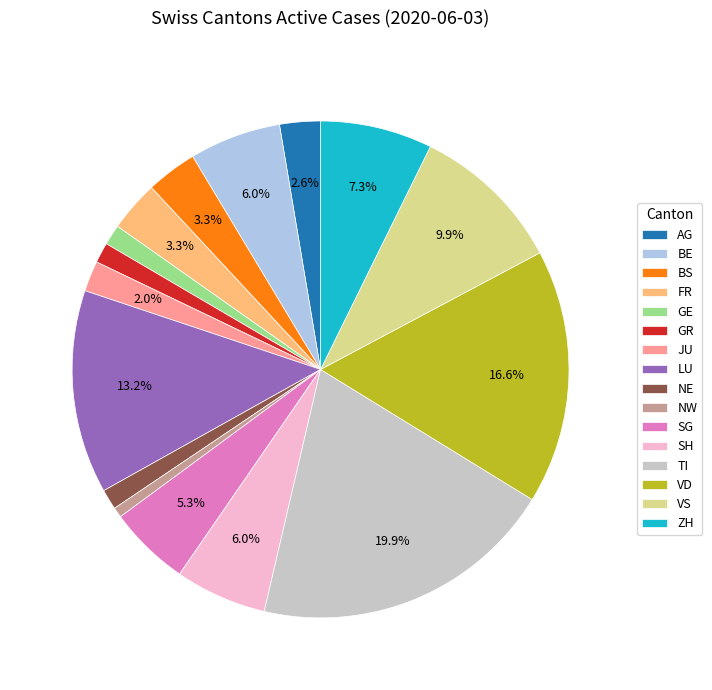

The GE slice represents 11% of the pie. True or false?

False